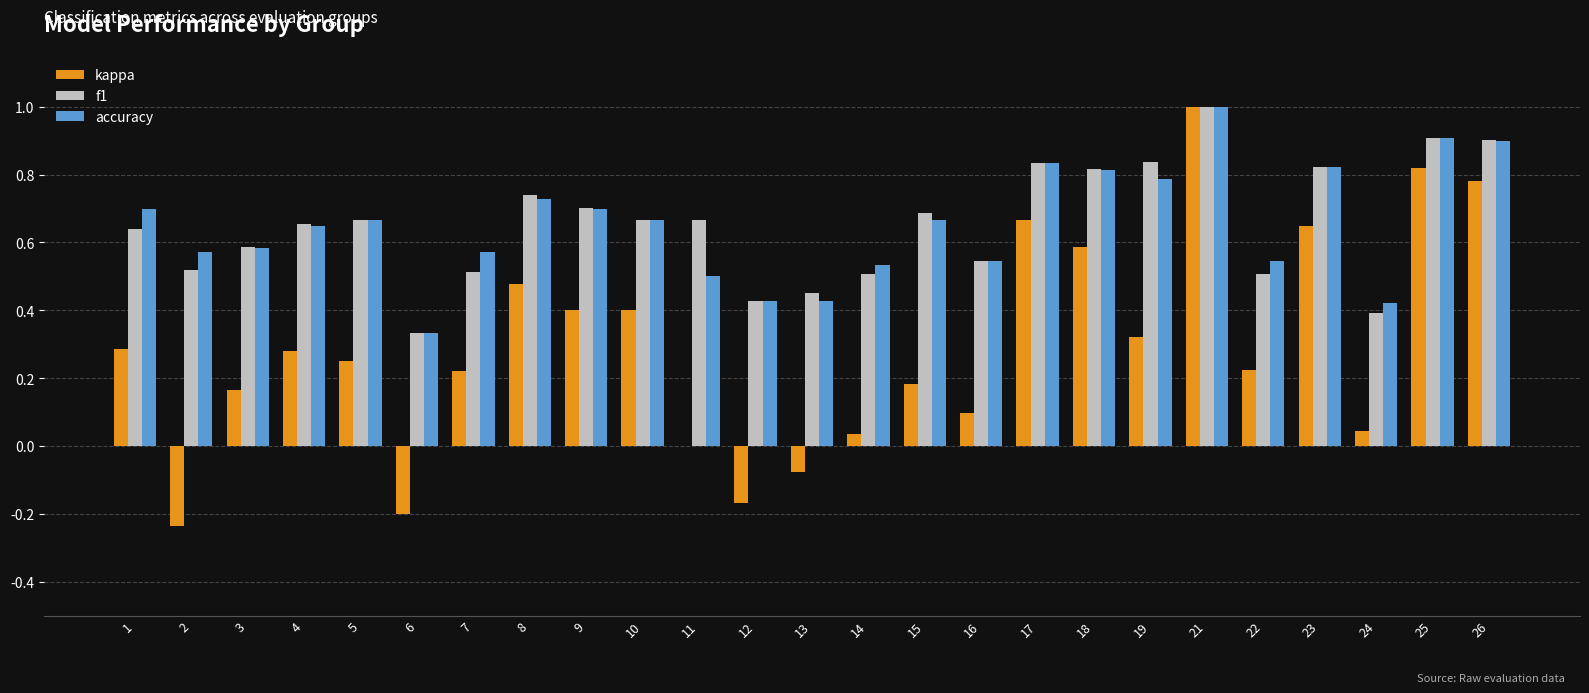

What are all the series names shown in the legend?

kappa, f1, accuracy